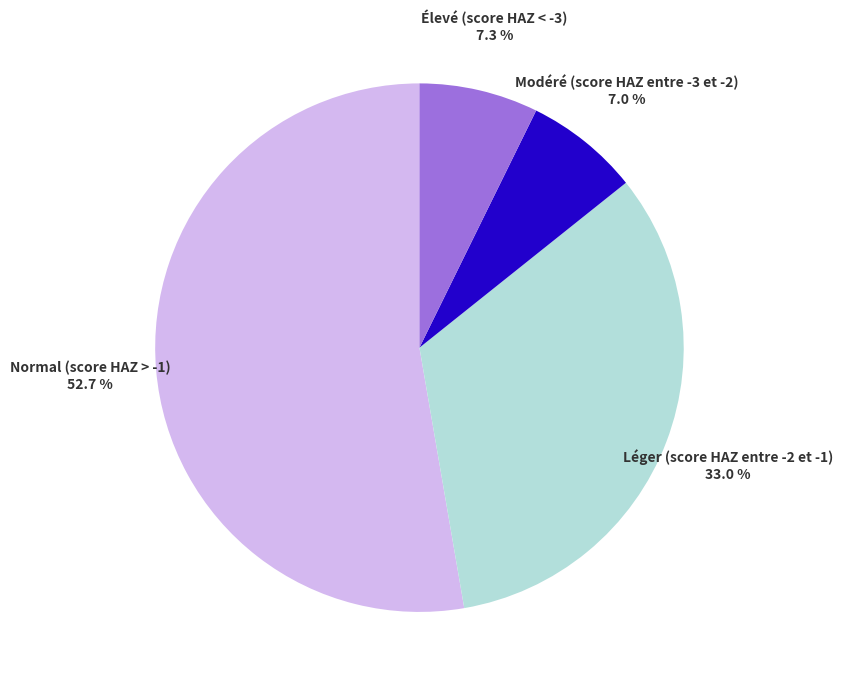

To the nearest percent, what is the average slice percentage?

25%